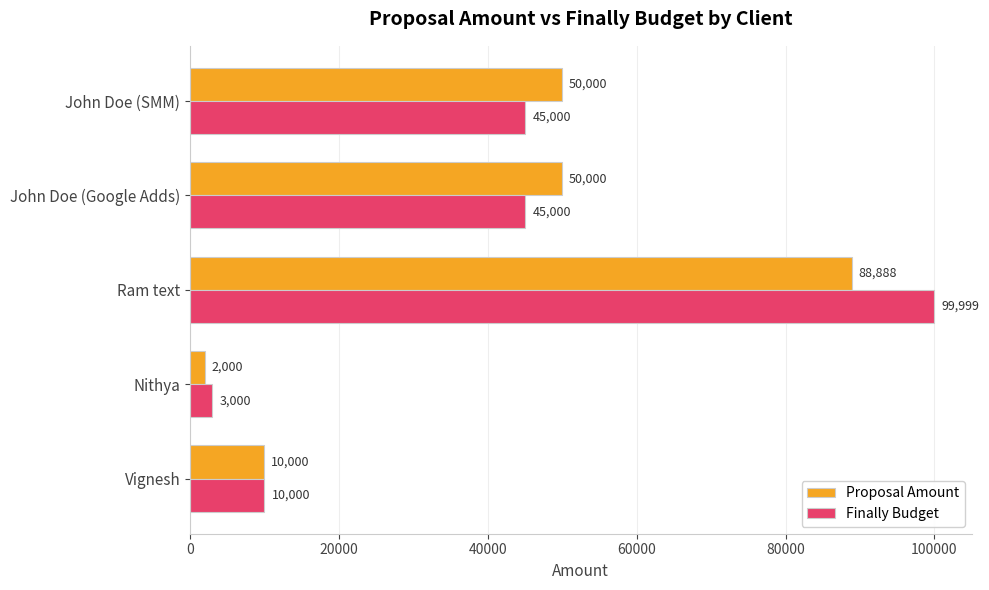

At which category is the sum across all series the highest?

Ram text